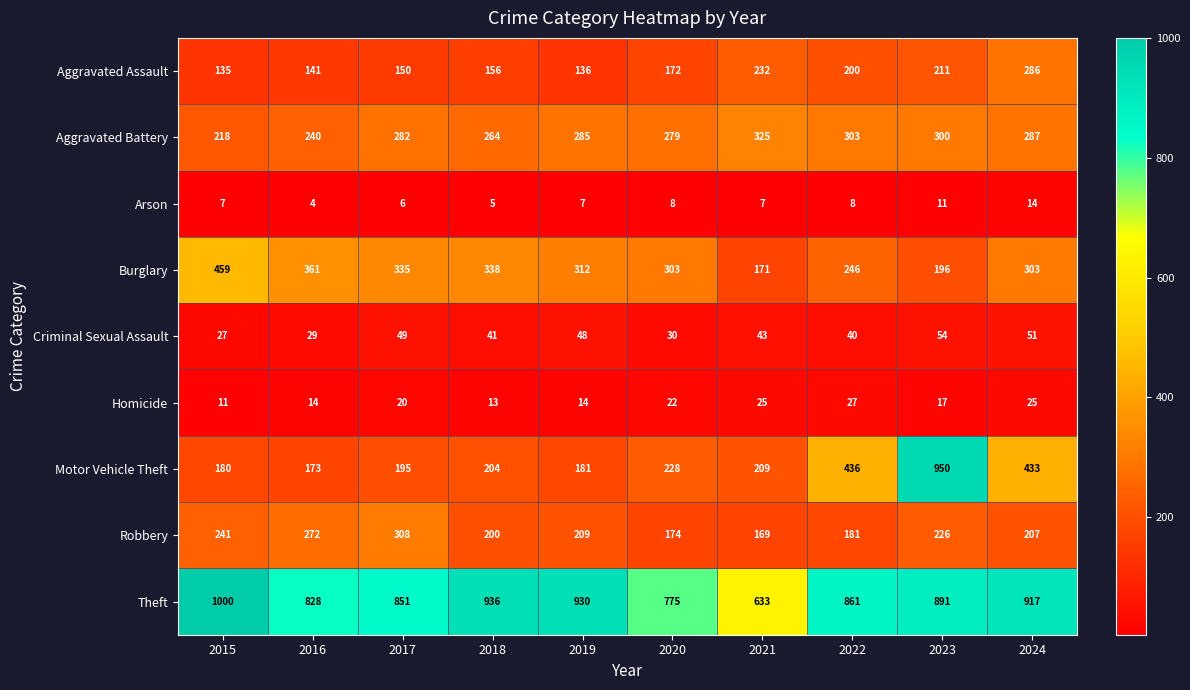

At which category is the sum across all series the highest?

2023